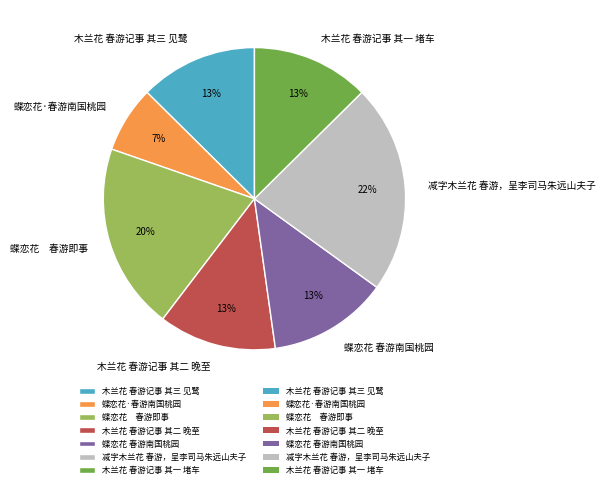

Which slice is the smallest?

蝶恋花·春游南国桃园